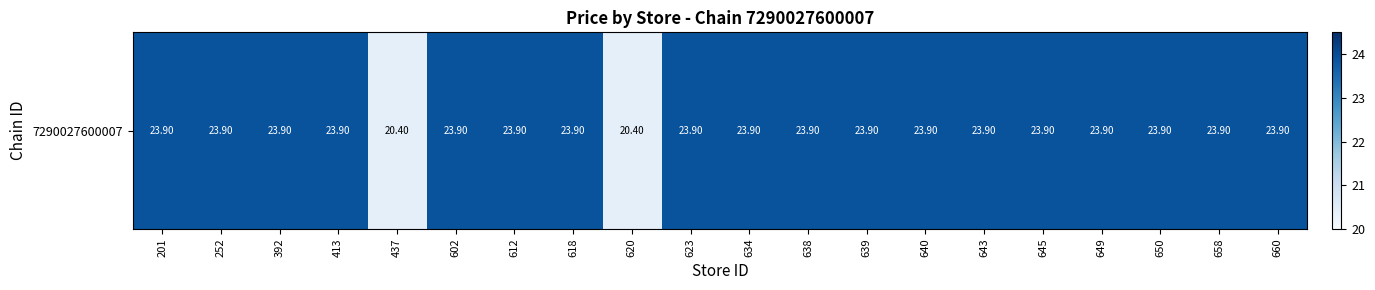

What is the sum of the values at 645 and 201?

47.8